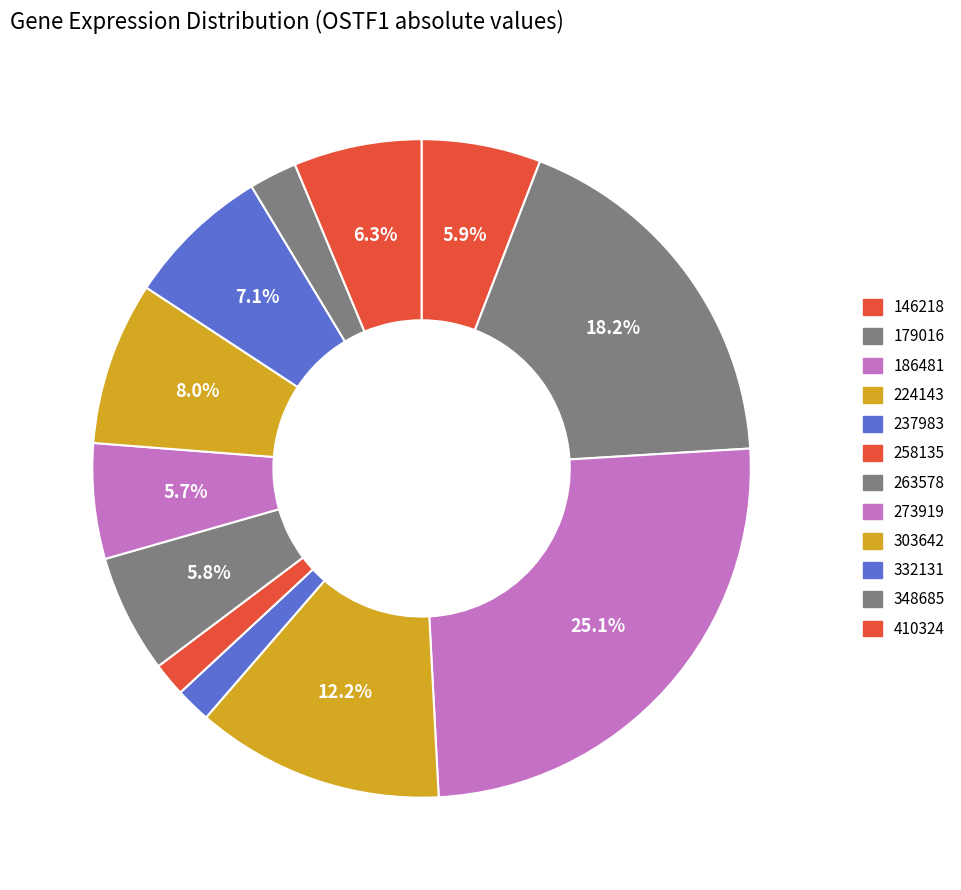

Count the number of slices in the pie.

12